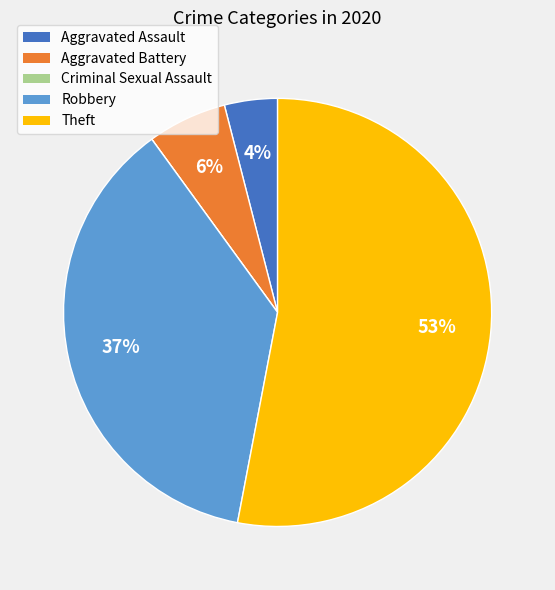

Does any single category account for the majority?

Yes